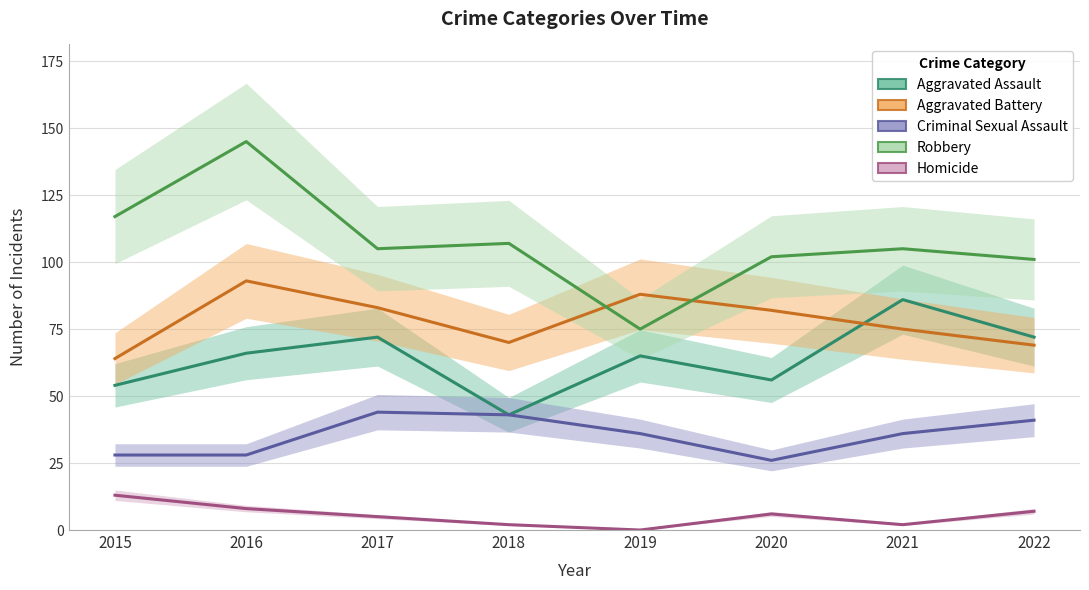

Reading left to right, what are all the values shown in this chart?

Aggravated Assault: 54	66	72	43	65	56	86	72
Aggravated Battery: 64	93	83	70	88	82	75	69
Criminal Sexual Assault: 28	28	44	43	36	26	36	41
Robbery: 117	145	105	107	75	102	105	101
Homicide: 13	8	5	2	0	6	2	7